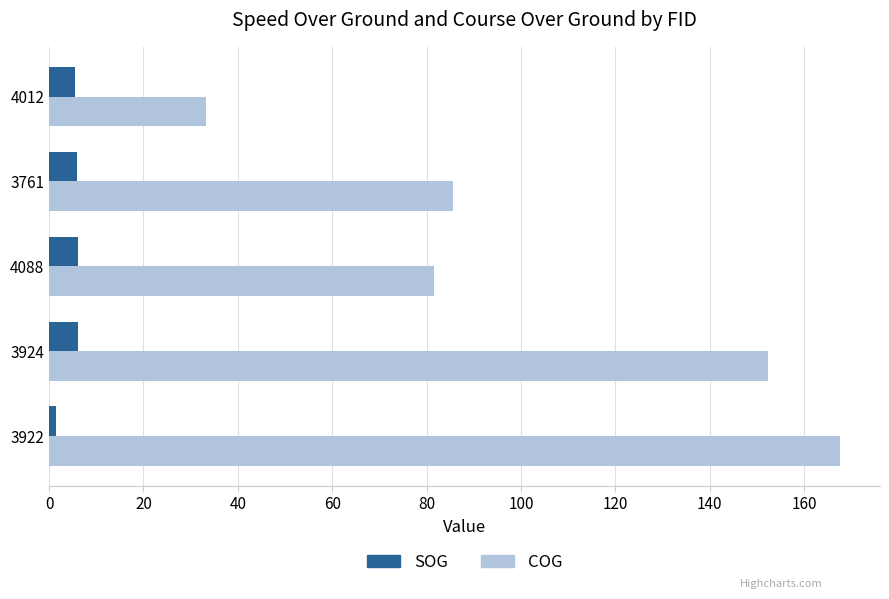

What is the average value of the SOG series?

5.0